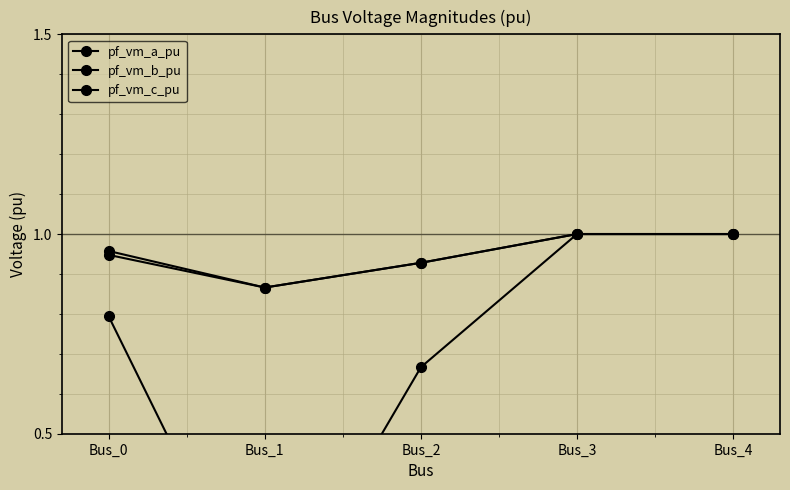

How many categories are shown in the chart?

5